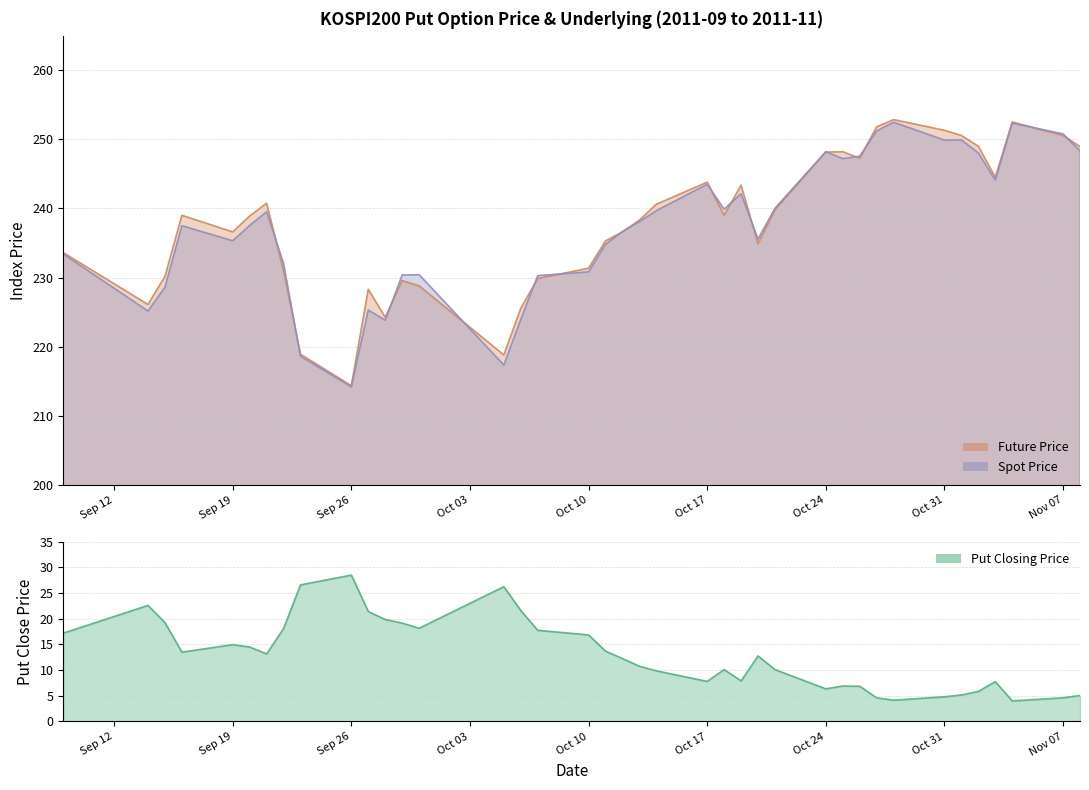

Between 2011-09-14 and 2011-10-21, which series saw the biggest shift?

SPOT_PRICE